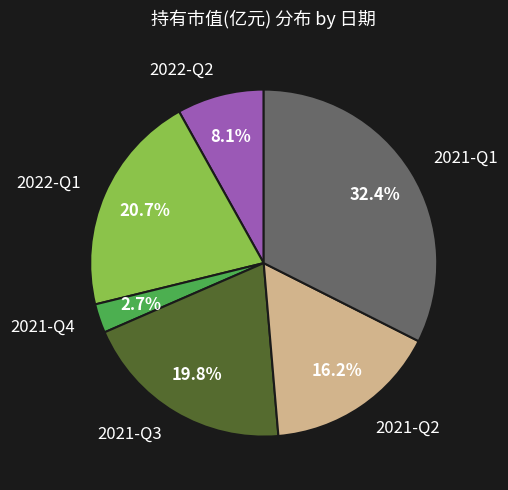

To the nearest percent, what portion does 2021-Q1 represent?

32%